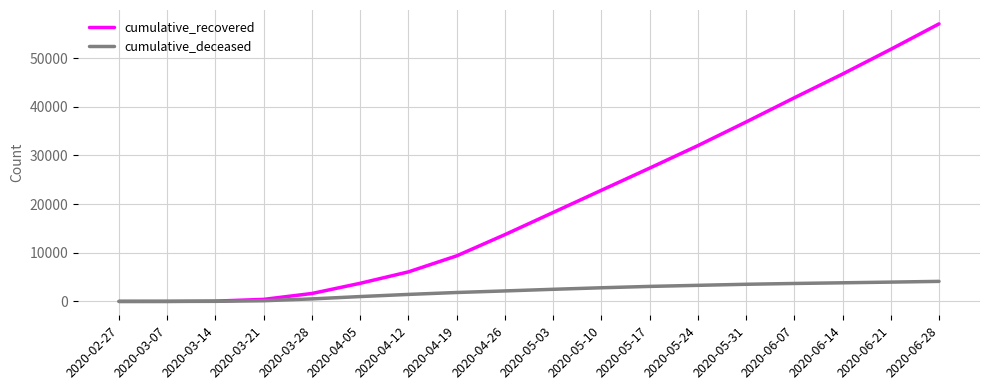

What is the difference between the cumulative_deceased values at 2020-04-12 and 2020-06-21?

2528